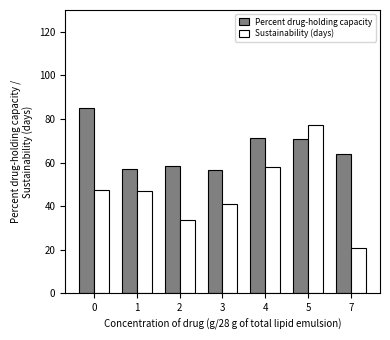

What is the average value of the Sustainability (days) series?

46.4